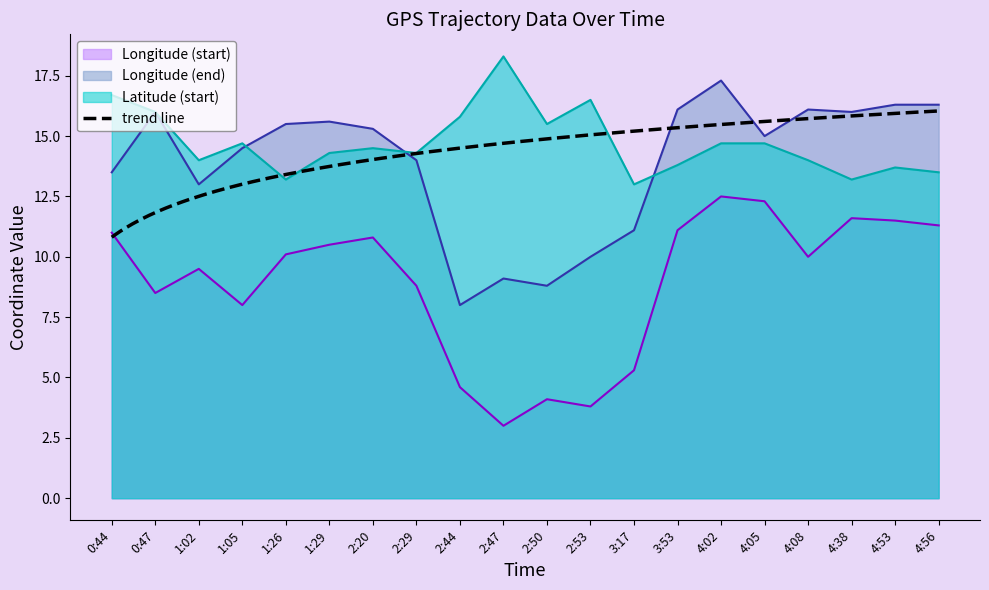

True or false: Latitude (start) has a value of 26.7 at 2:47.

False